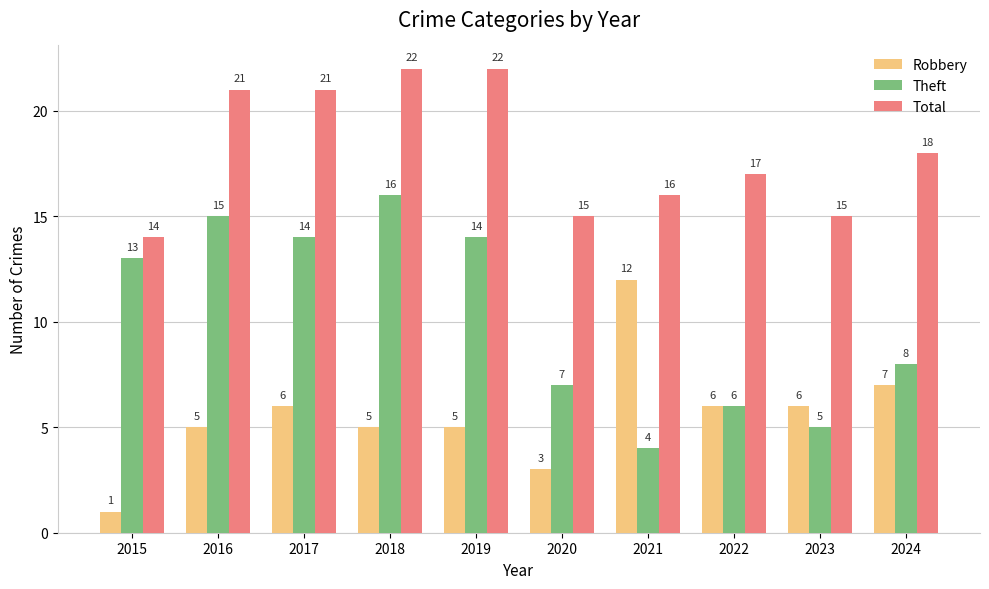

What is the spread (max minus min) of values at 2018?

17